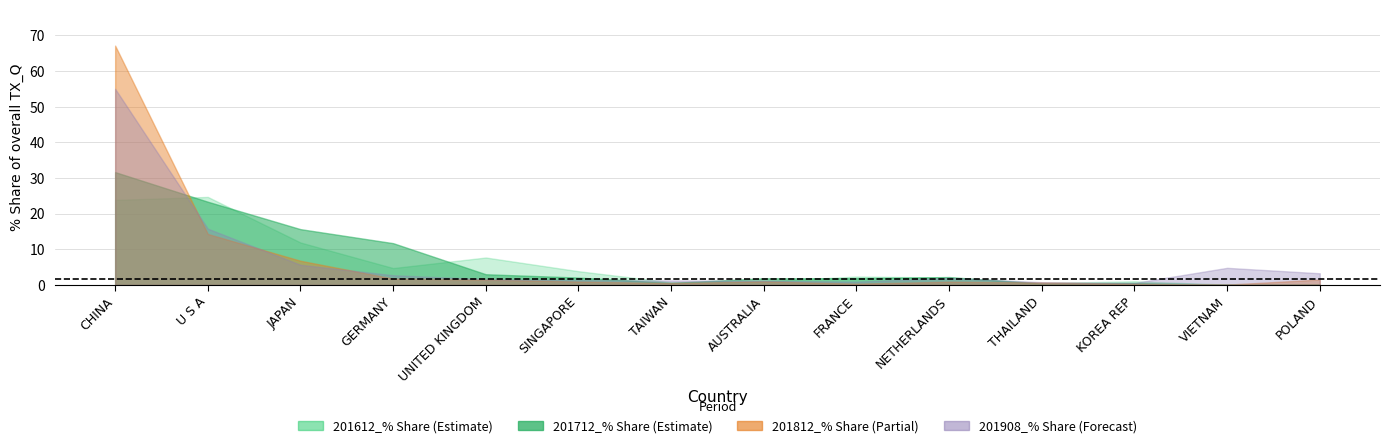

Reading left to right, extract all data points from this chart.

201612_% Share: CHINA=23.8	U S A=24.7	JAPAN=11.9	GERMANY=4.7	UNITED KINGDOM=7.7	SINGAPORE=3.9	TAIWAN=0.7	AUSTRALIA=1.0	FRANCE=2.3	NETHERLANDS=2.1	THAILAND=0.5	KOREA REP=1.0	VIETNAM=0.1	POLAND=0.0
201712_% Share: CHINA=31.7	U S A=23.3	JAPAN=15.7	GERMANY=11.7	UNITED KINGDOM=3.0	SINGAPORE=2.1	TAIWAN=0.6	AUSTRALIA=1.9	FRANCE=1.9	NETHERLANDS=2.2	THAILAND=0.4	KOREA REP=0.5	VIETNAM=0.1	POLAND=0.1
201812_% Share: CHINA=67.2	U S A=14.3	JAPAN=6.8	GERMANY=1.8	UNITED KINGDOM=1.5	SINGAPORE=0.9	TAIWAN=0.5	AUSTRALIA=1.0	FRANCE=0.4	NETHERLANDS=0.9	THAILAND=0.7	KOREA REP=0.3	VIETNAM=0.1	POLAND=1.5
201908_% Share: CHINA=55.0	U S A=15.8	JAPAN=5.7	GERMANY=2.7	UNITED KINGDOM=1.6	SINGAPORE=1.3	TAIWAN=1.3	AUSTRALIA=1.2	FRANCE=0.9	NETHERLANDS=2.0	THAILAND=0.8	KOREA REP=0.6	VIETNAM=4.8	POLAND=3.3